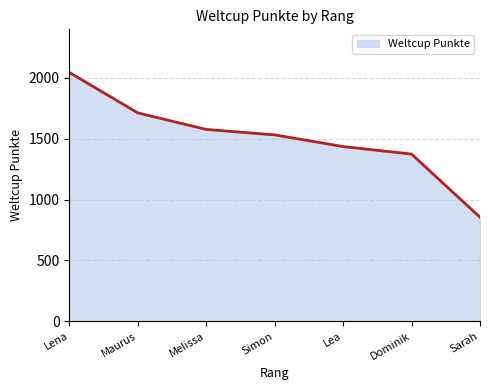

What is the smallest value displayed?

855